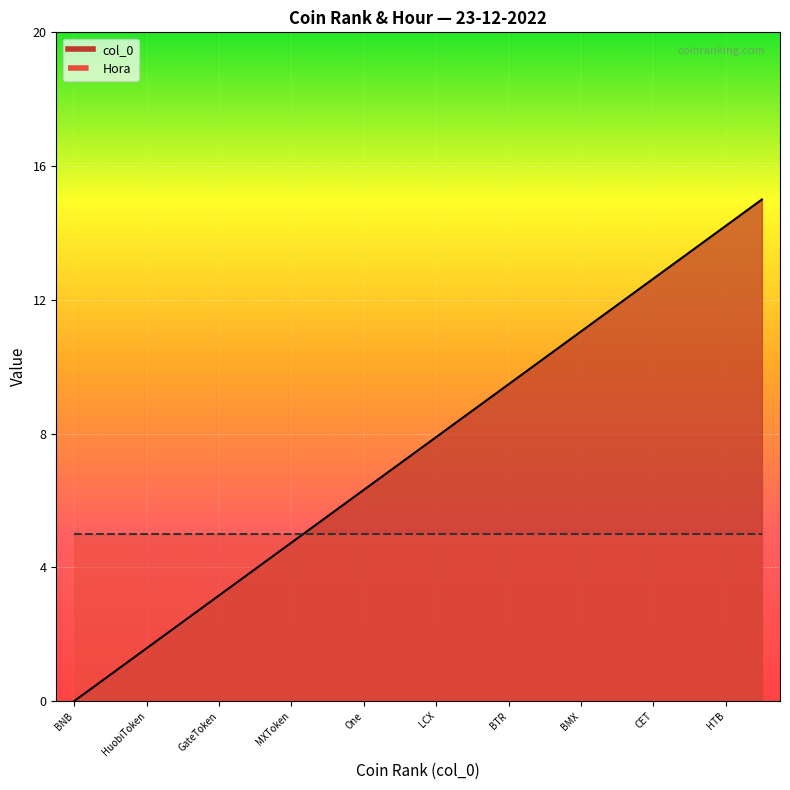

What value does the data have at CET?

12.6